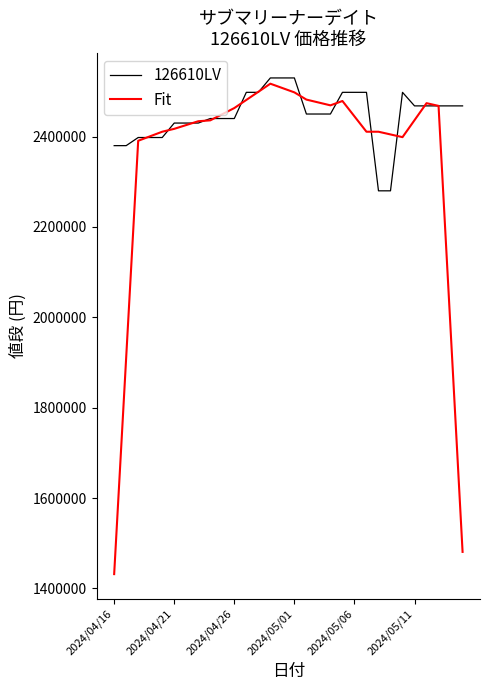

Count the number of categories in the chart.

30